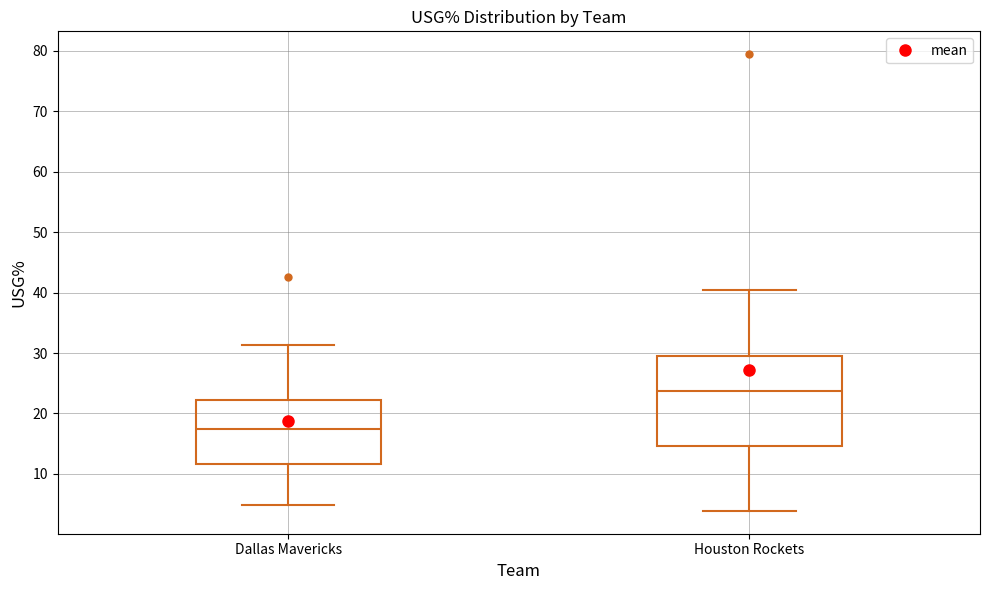

Which box is the tallest, from its lower edge to its upper edge?

Houston Rockets